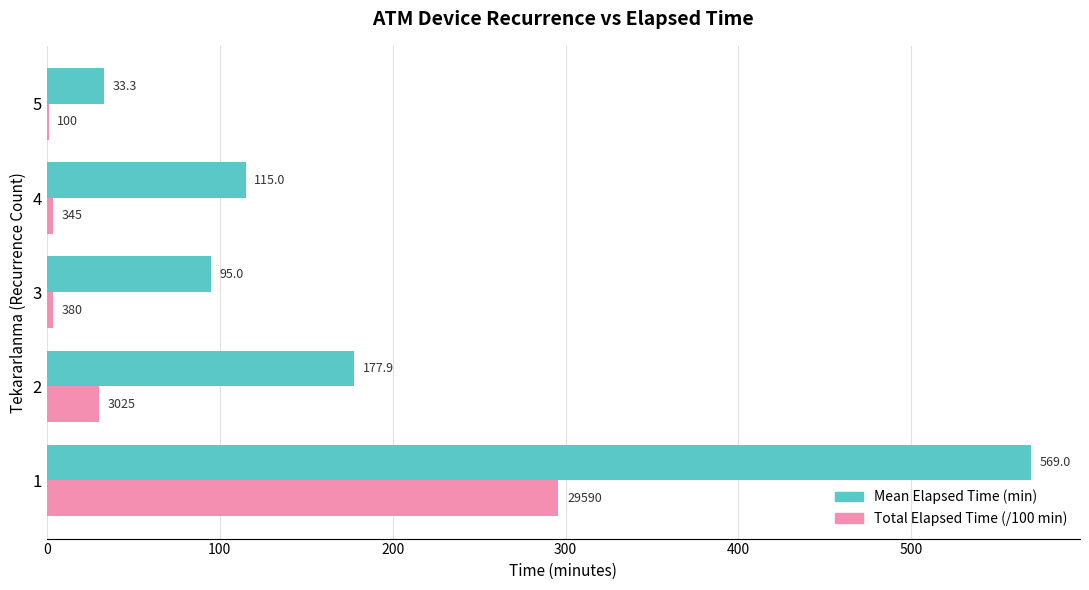

True or false: Total Elapsed Time (/100 min) has a value of 1.0 at 5.

True